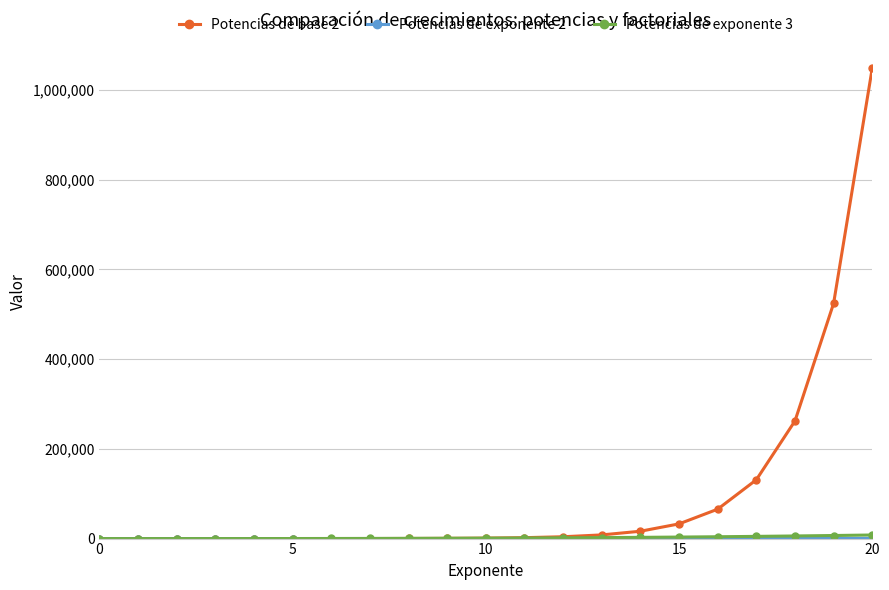

How many values in the Potencias de base 2 series are below 1024?

10